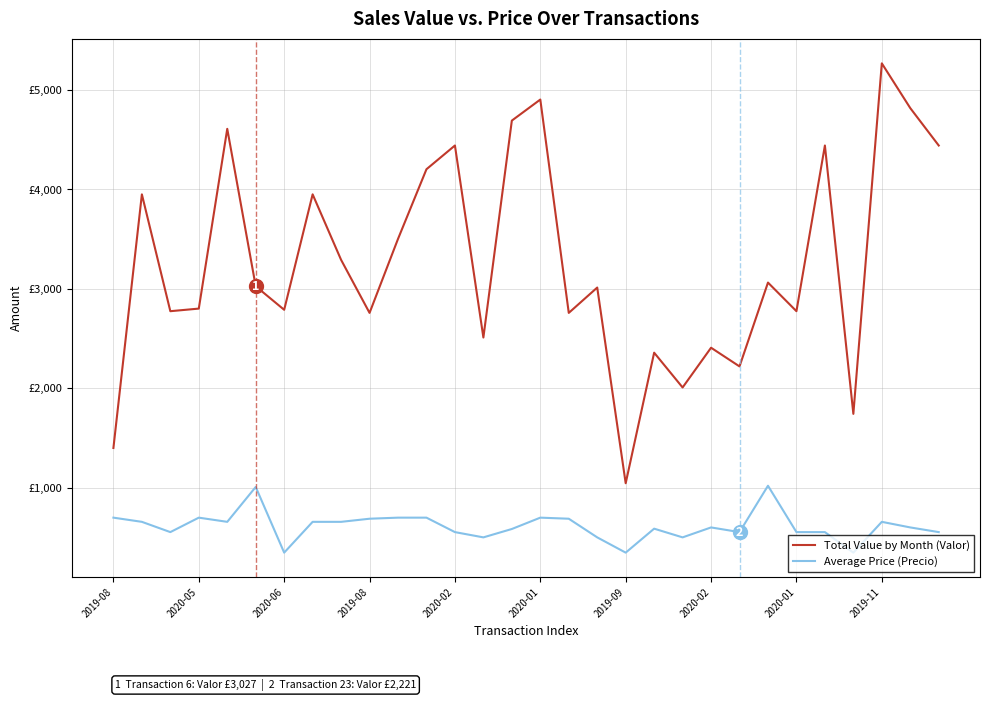

Does the chart display data point markers on the line(s)?

No